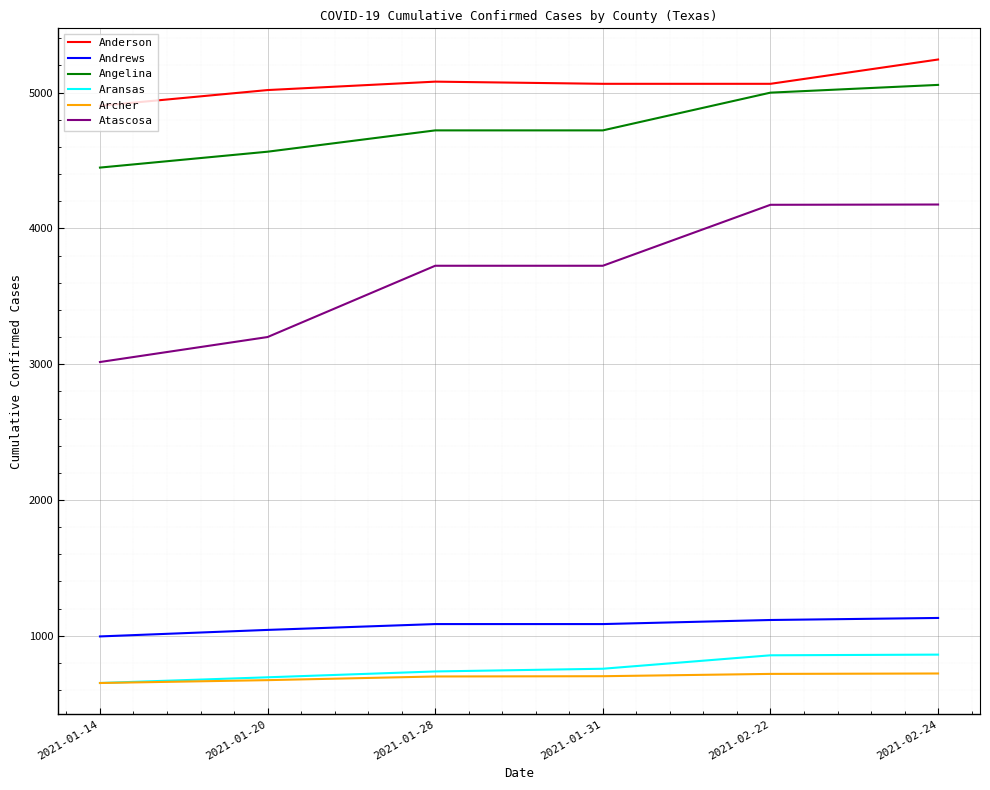

Which series has the largest range (max minus min)?

Atascosa